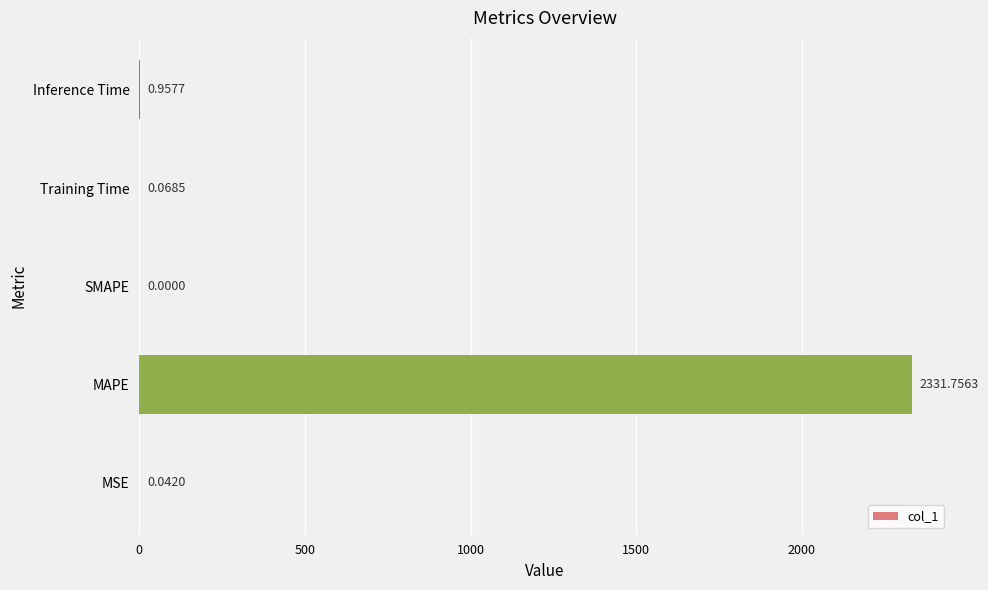

Which has a higher value, MSE or SMAPE?

MSE